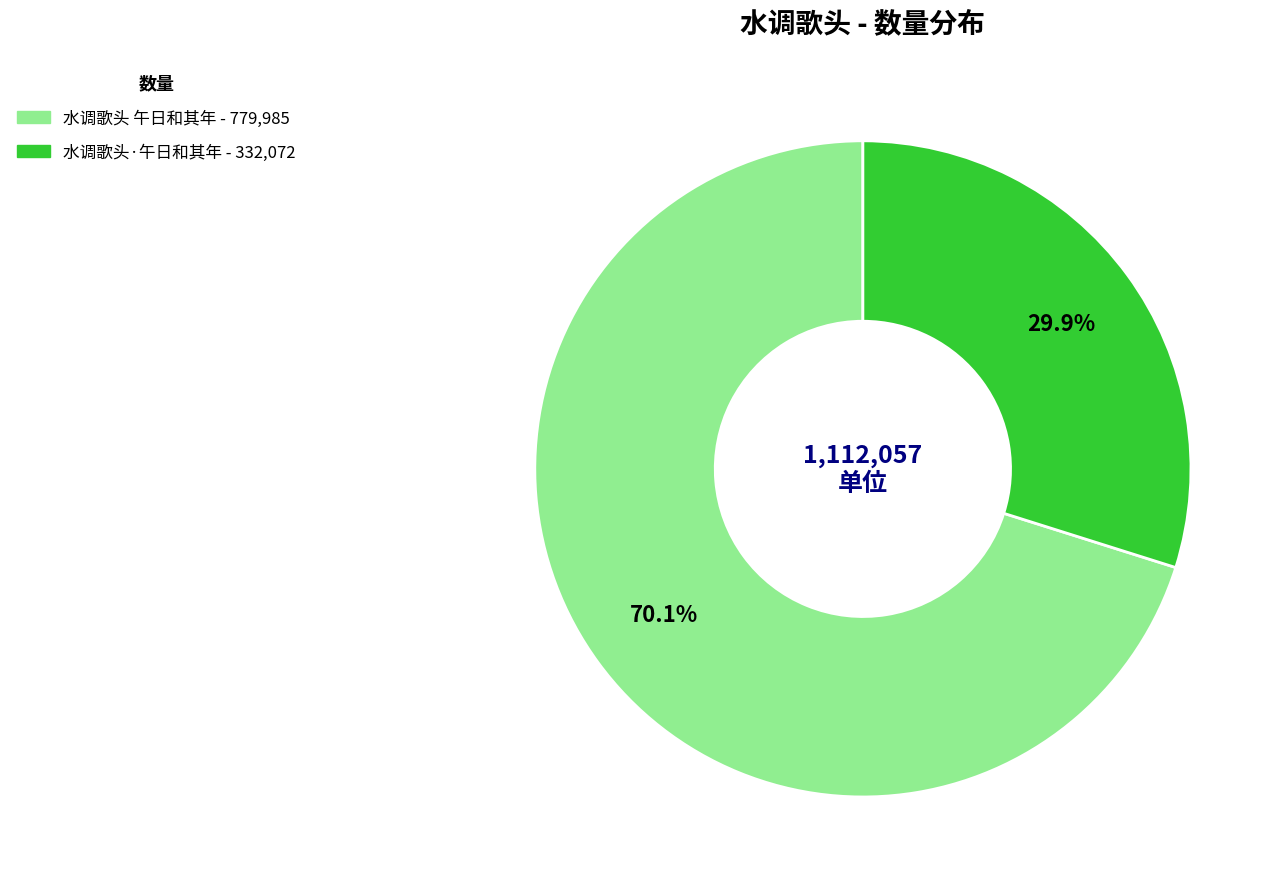

Between 水调歌头 午日和其年 and 水调歌头·午日和其年, which is larger?

水调歌头 午日和其年